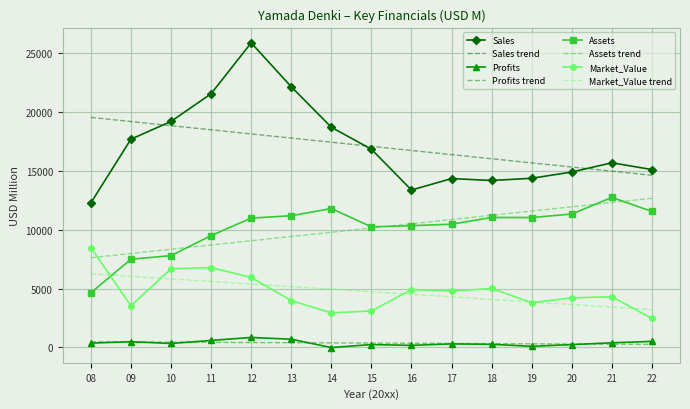

What is the sum of all Assets values?

152367.0